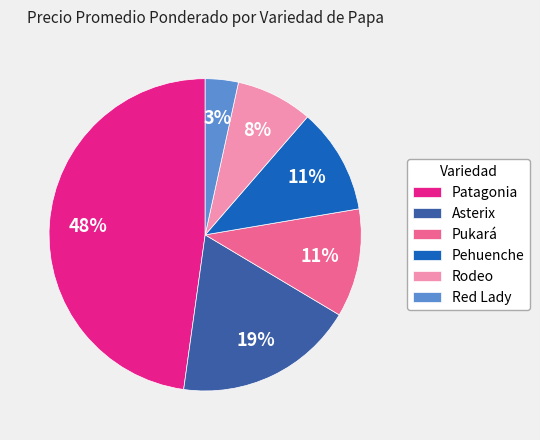

What is the smallest slice in the pie chart?

Red Lady